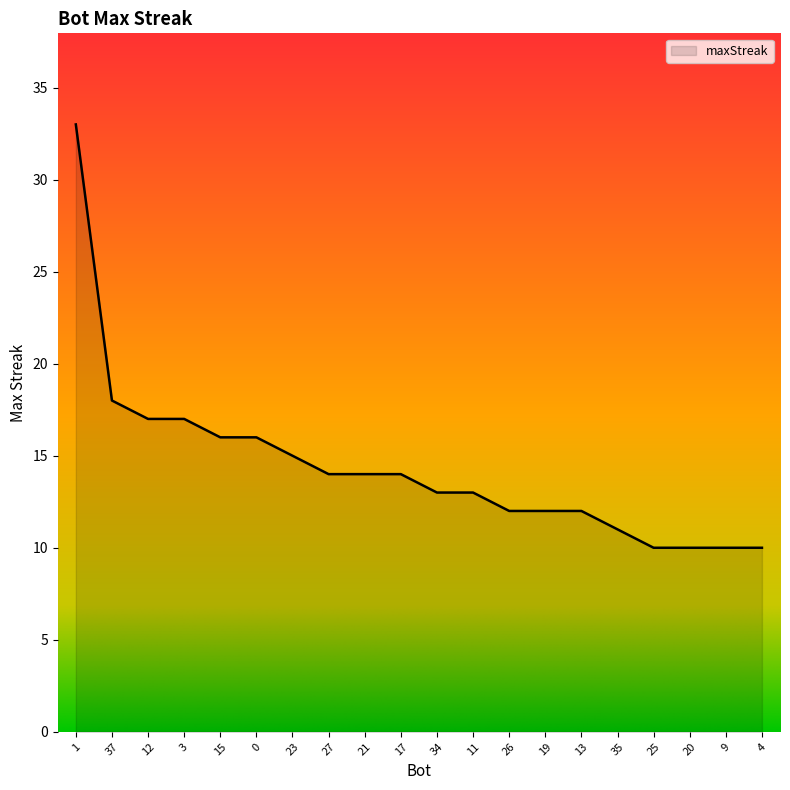

How many lines are shown in the chart?

1